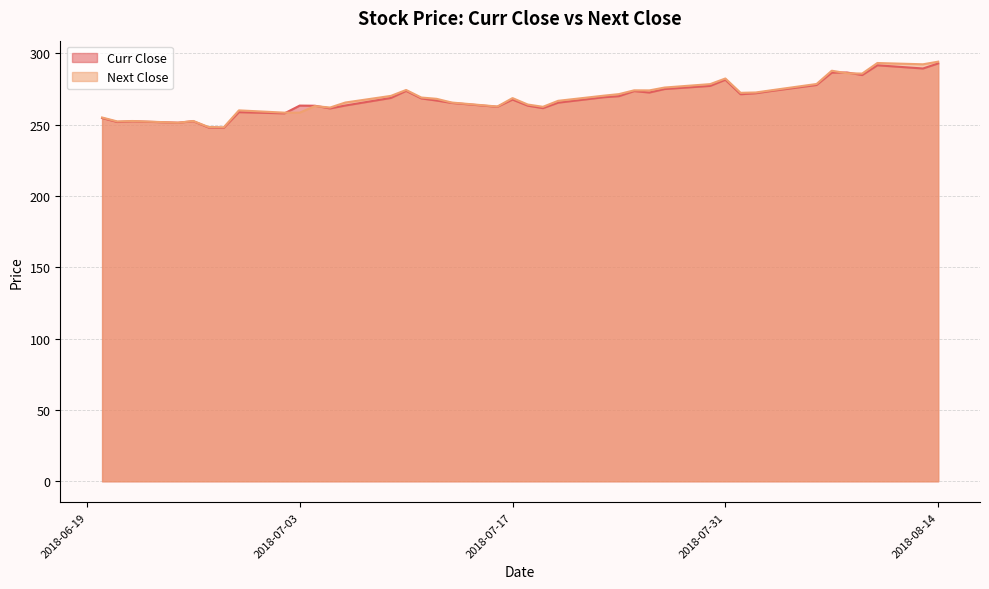

Which has a higher value, 2018-08-13 or 2018-06-29?

2018-08-13